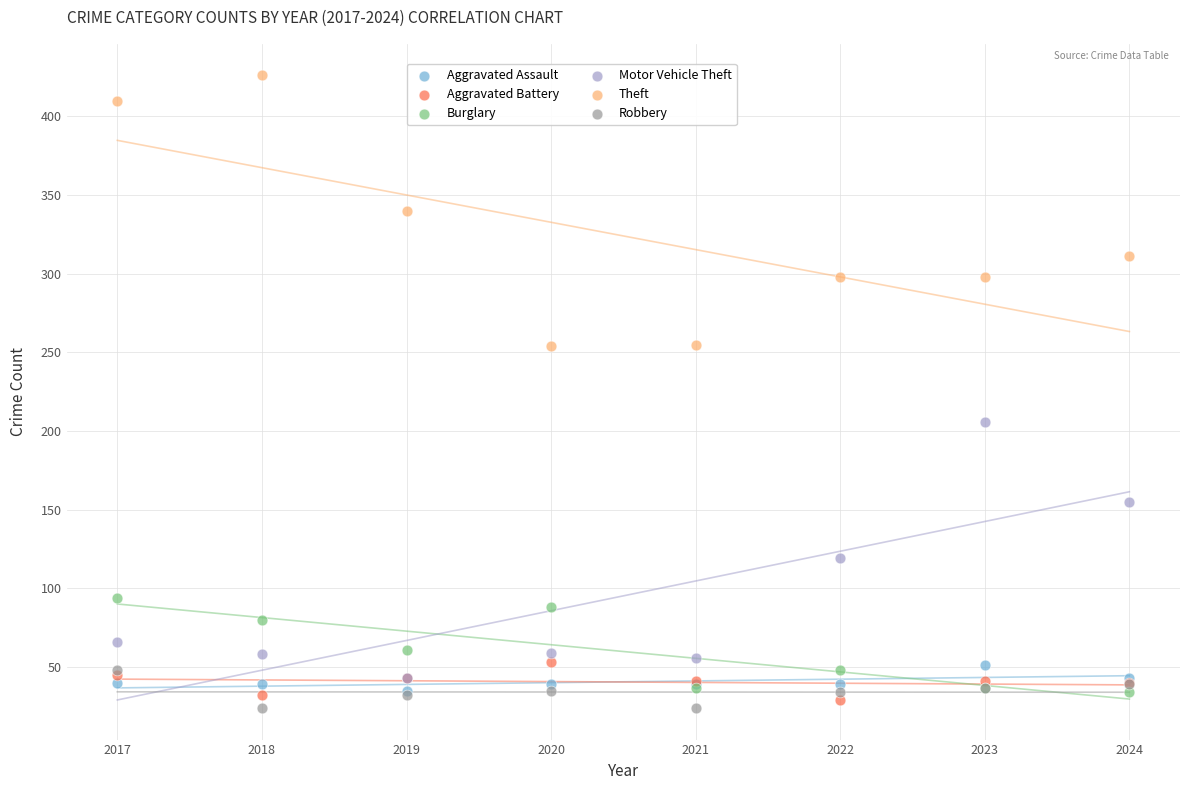

Which series reaches the minimum Y coordinate?

Robbery